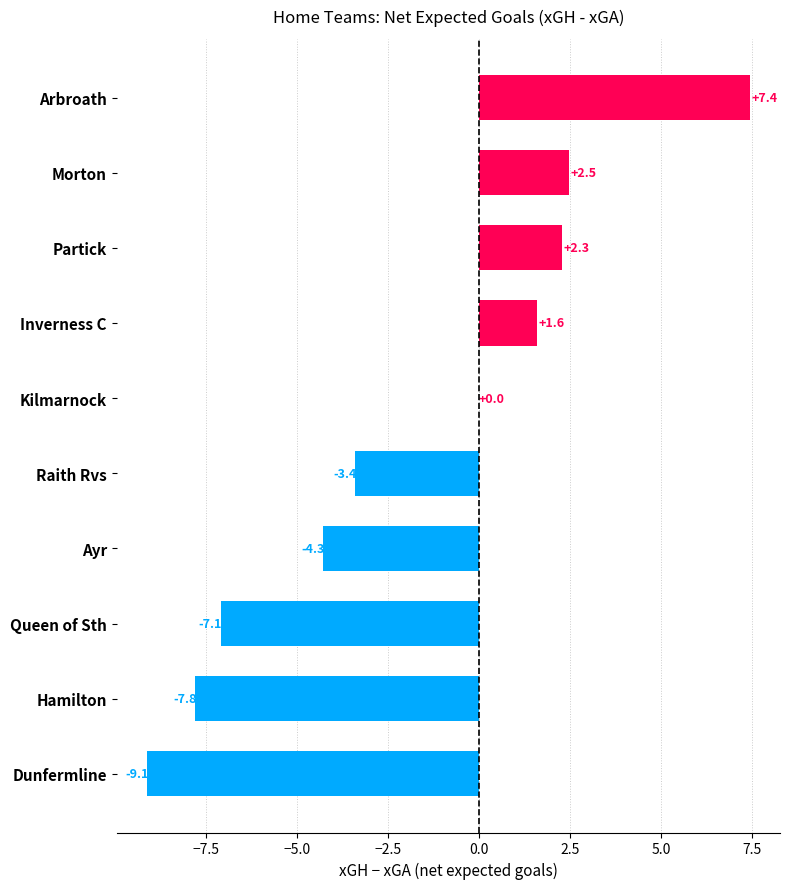

The chart shows a value of 2.5 at Morton. True or false?

True